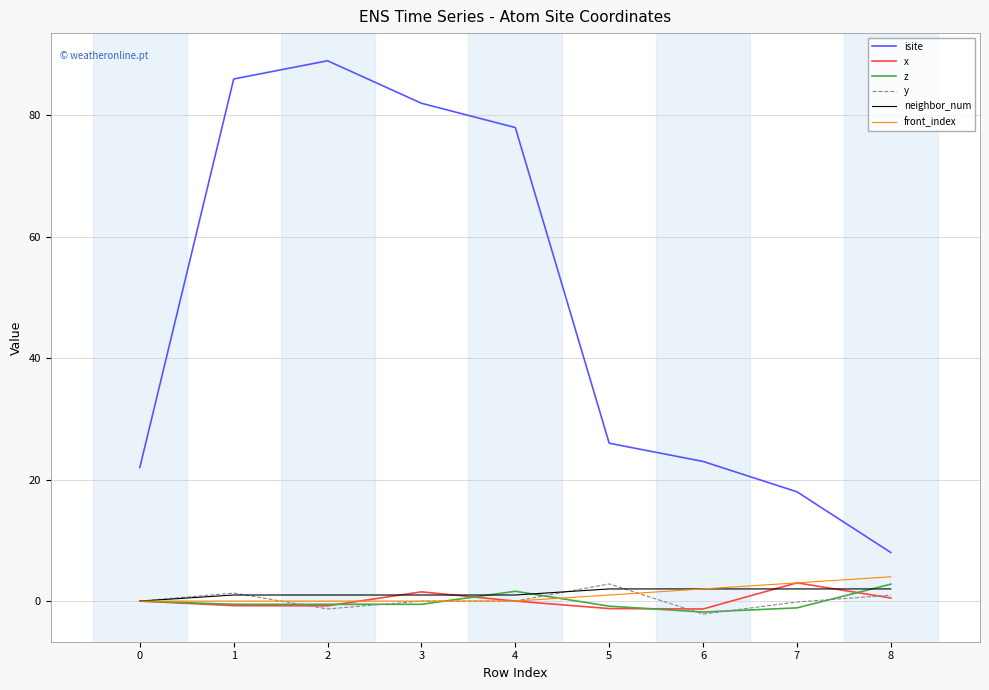

Does the chart have visible grid lines?

Yes